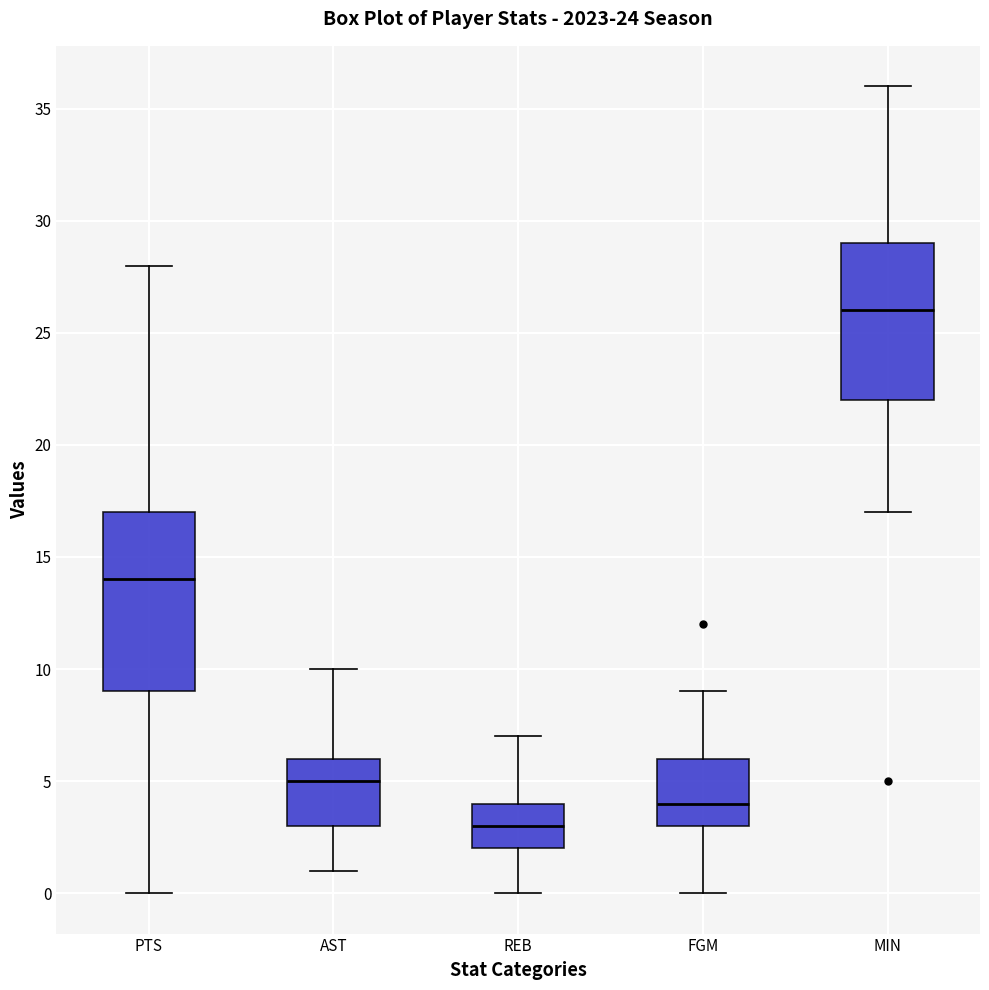

Which box's median line is the lowest?

REB